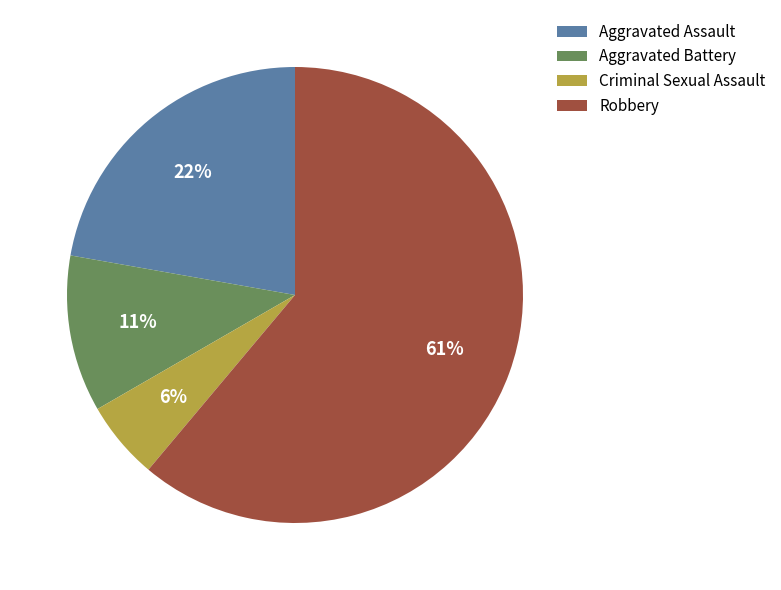

What is the smallest slice in the pie chart?

Criminal Sexual Assault